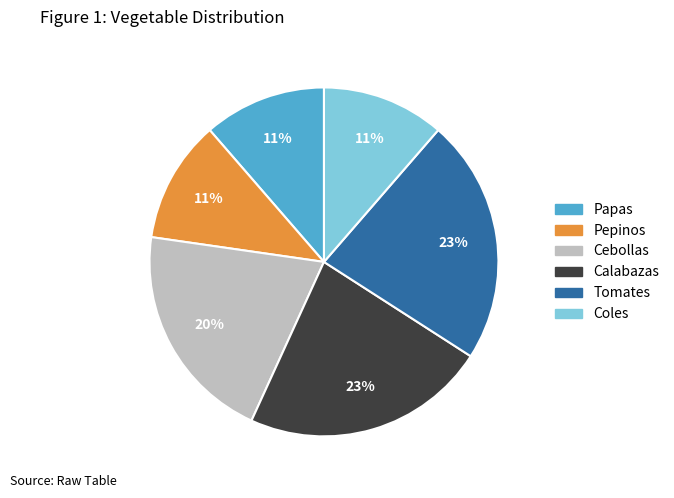

What is the ratio of the value at Papas to the value at Calabazas?

0.5